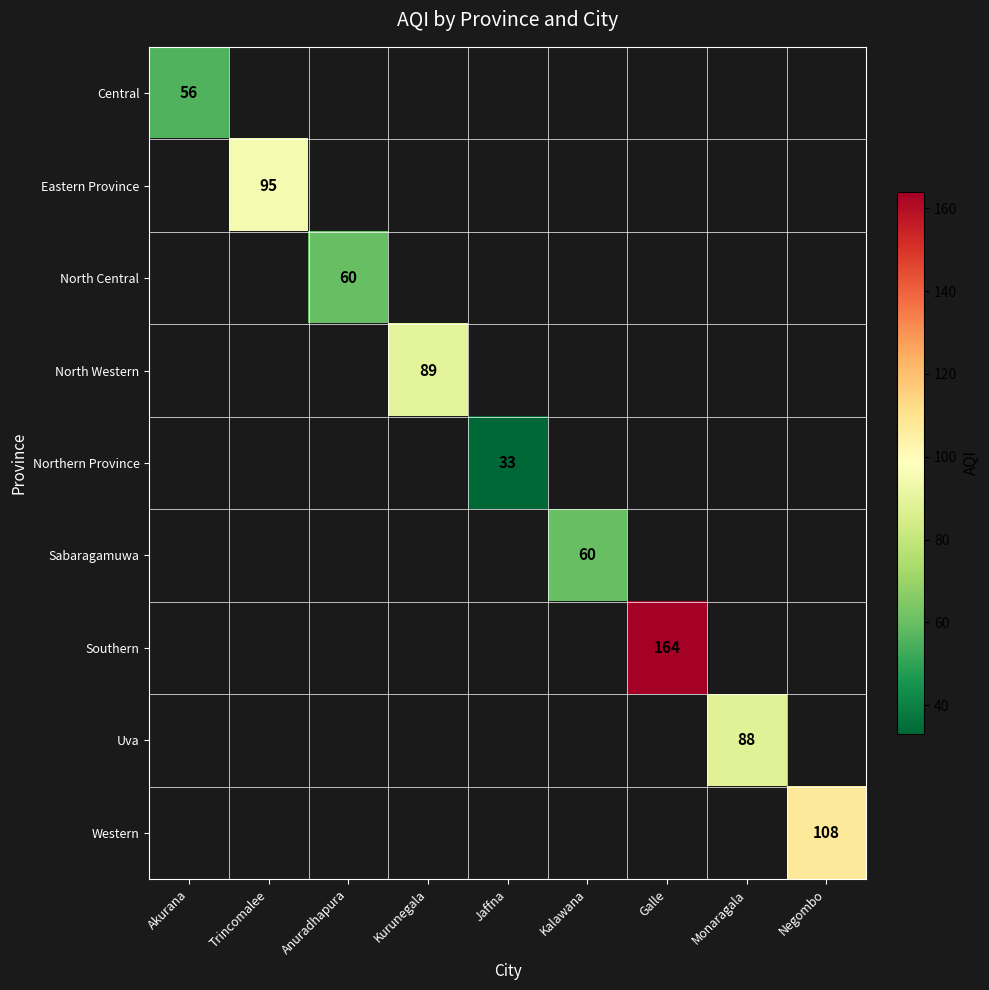

The Central series shows 56 at Akurana. True or false?

True